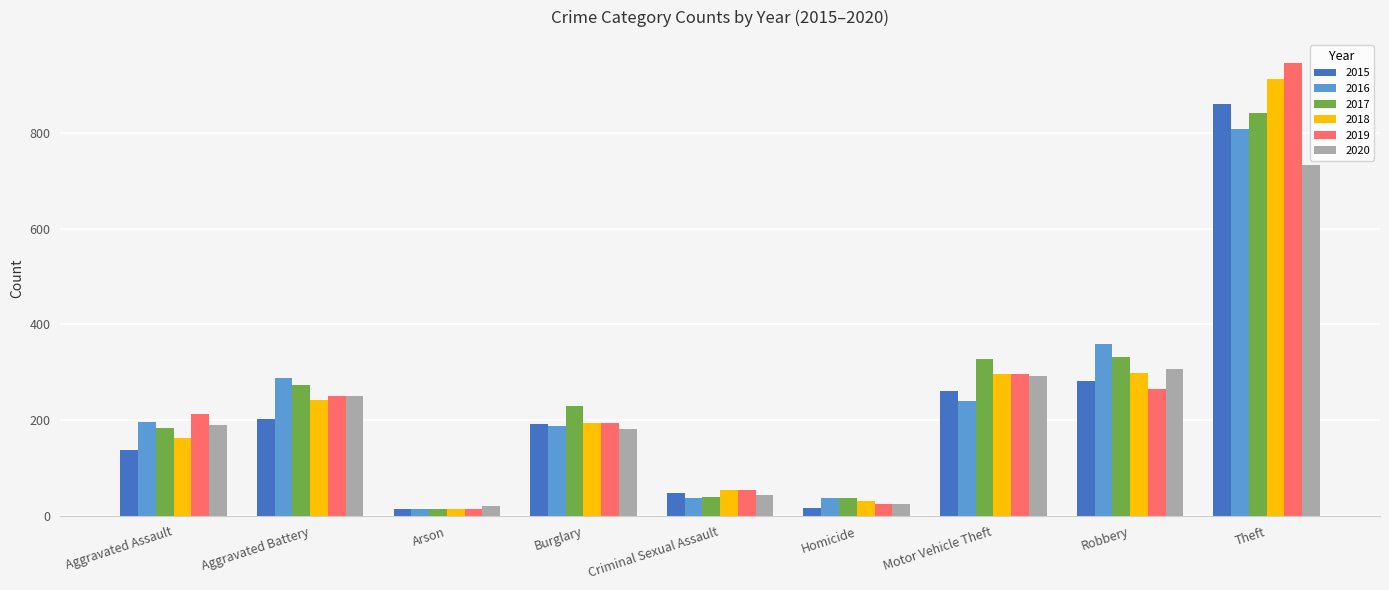

How many bars are there in each group?

6